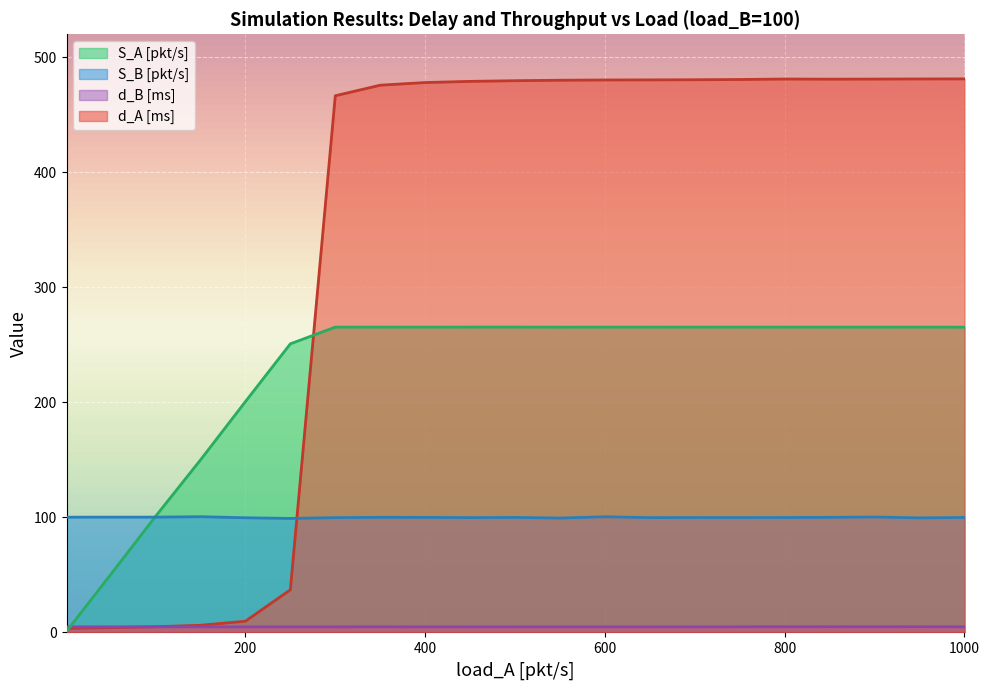

What is the total value across all series at 100?

211.0